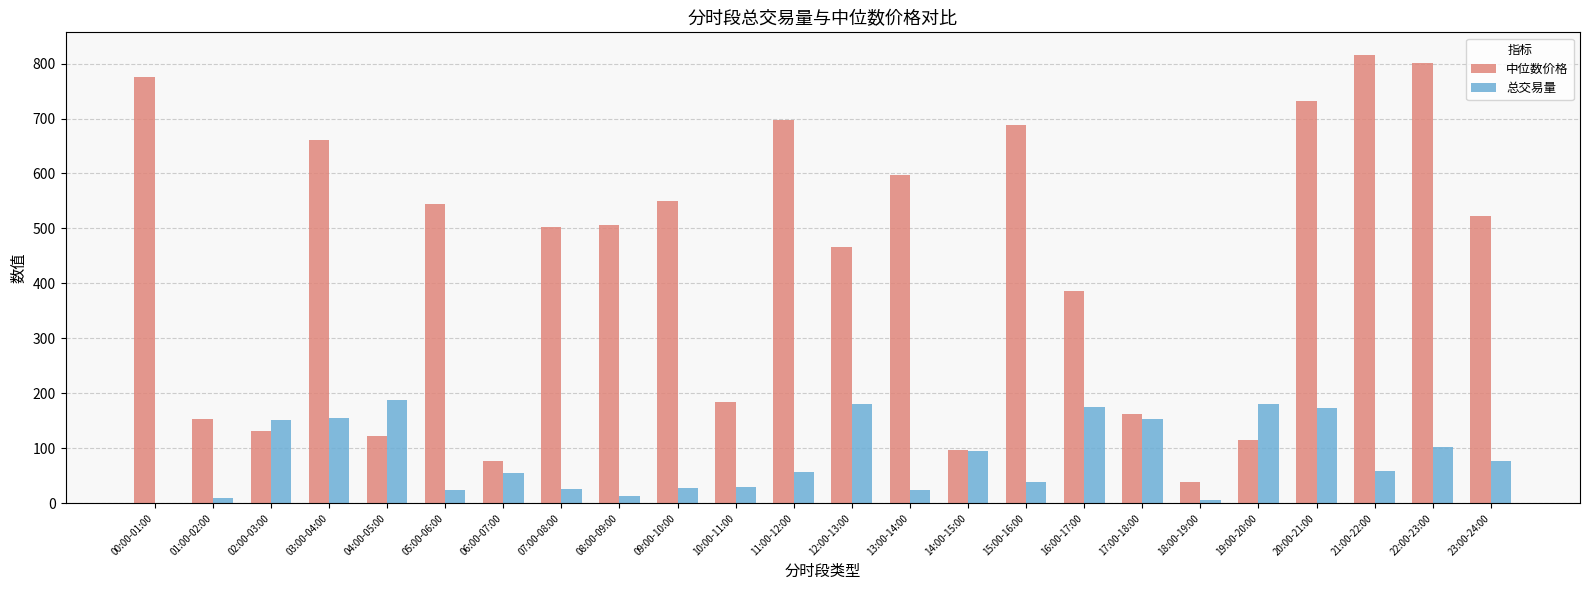

The 中位数价格 series shows 801.2 at 22:00-23:00. True or false?

True